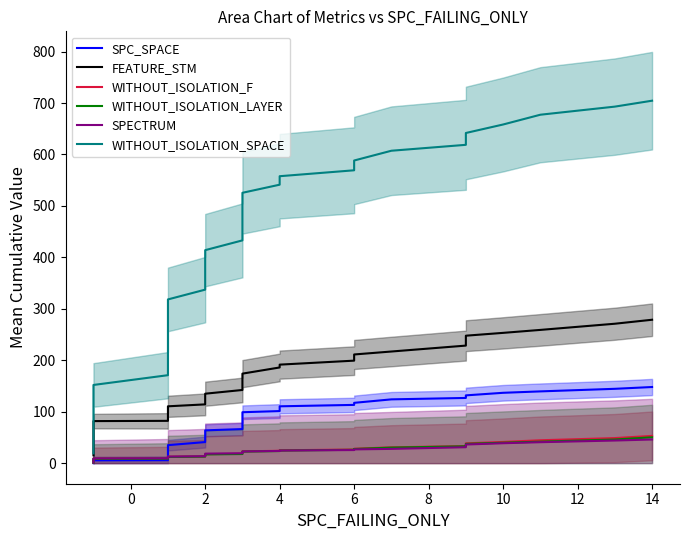

What is the difference between the second highest and minimum values in the FEATURE_STM series?

255.8